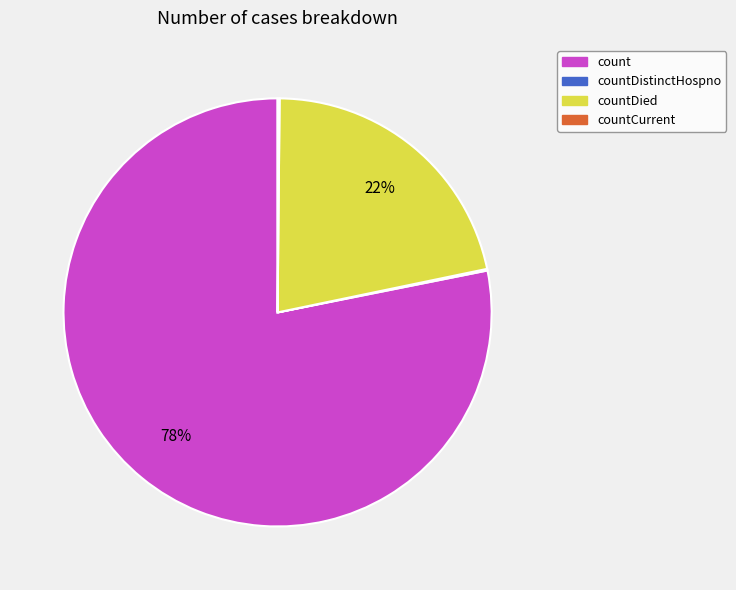

Which slice is the largest?

count